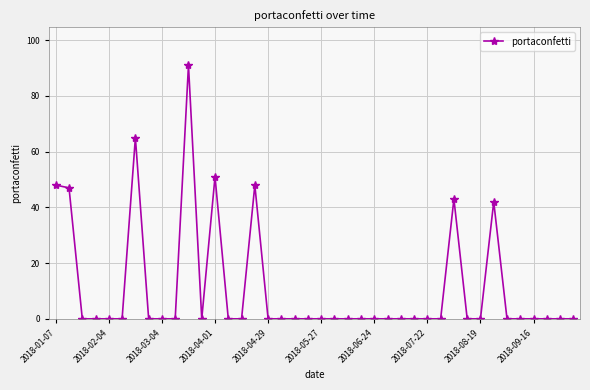

What is the sum of all values?

435